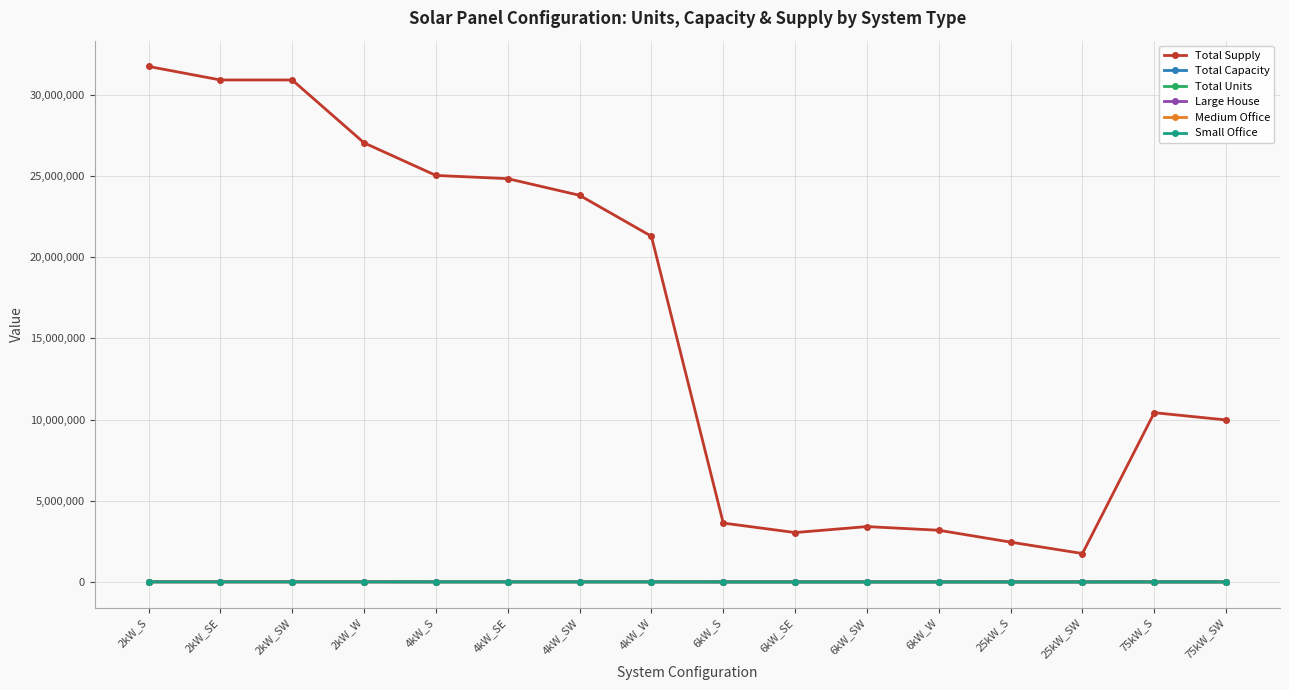

Which category has the highest value across all series?

2kW_S